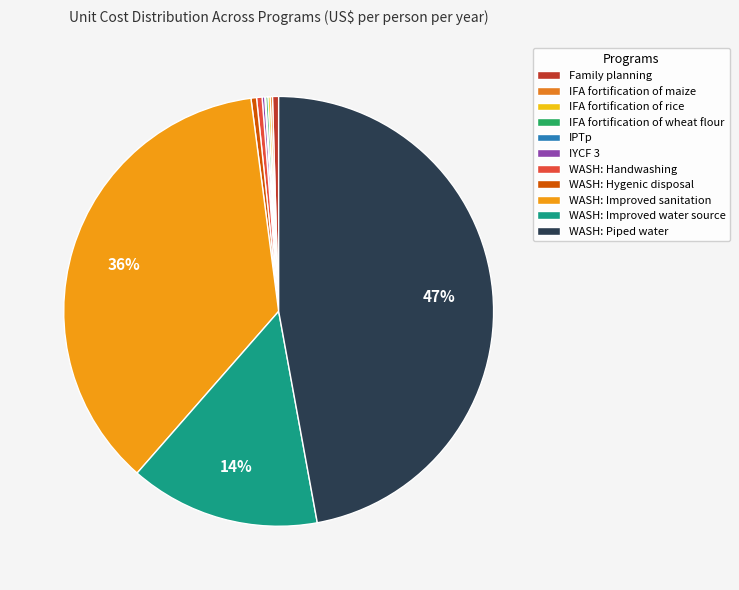

Which slice is the largest?

WASH: Piped water